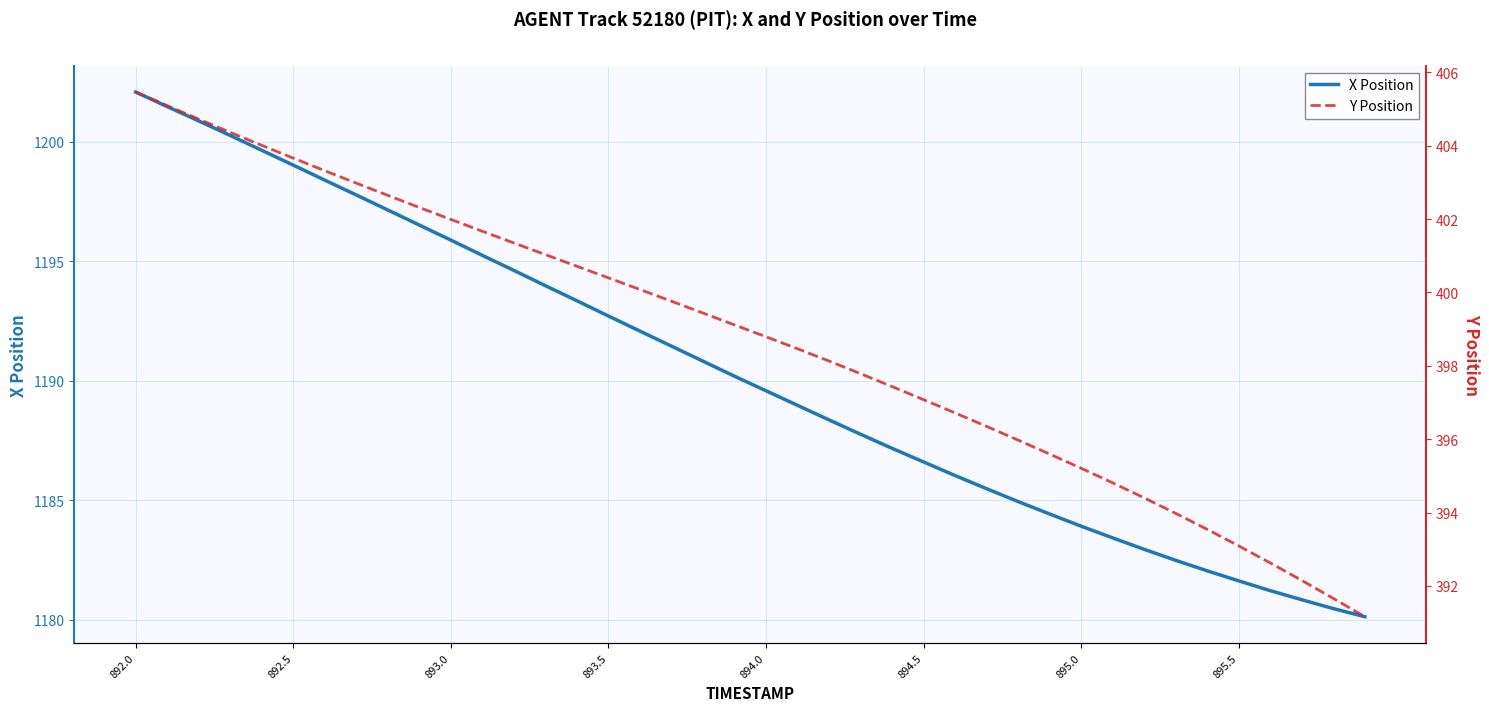

What is the sum of all Y Position values?

15949.1